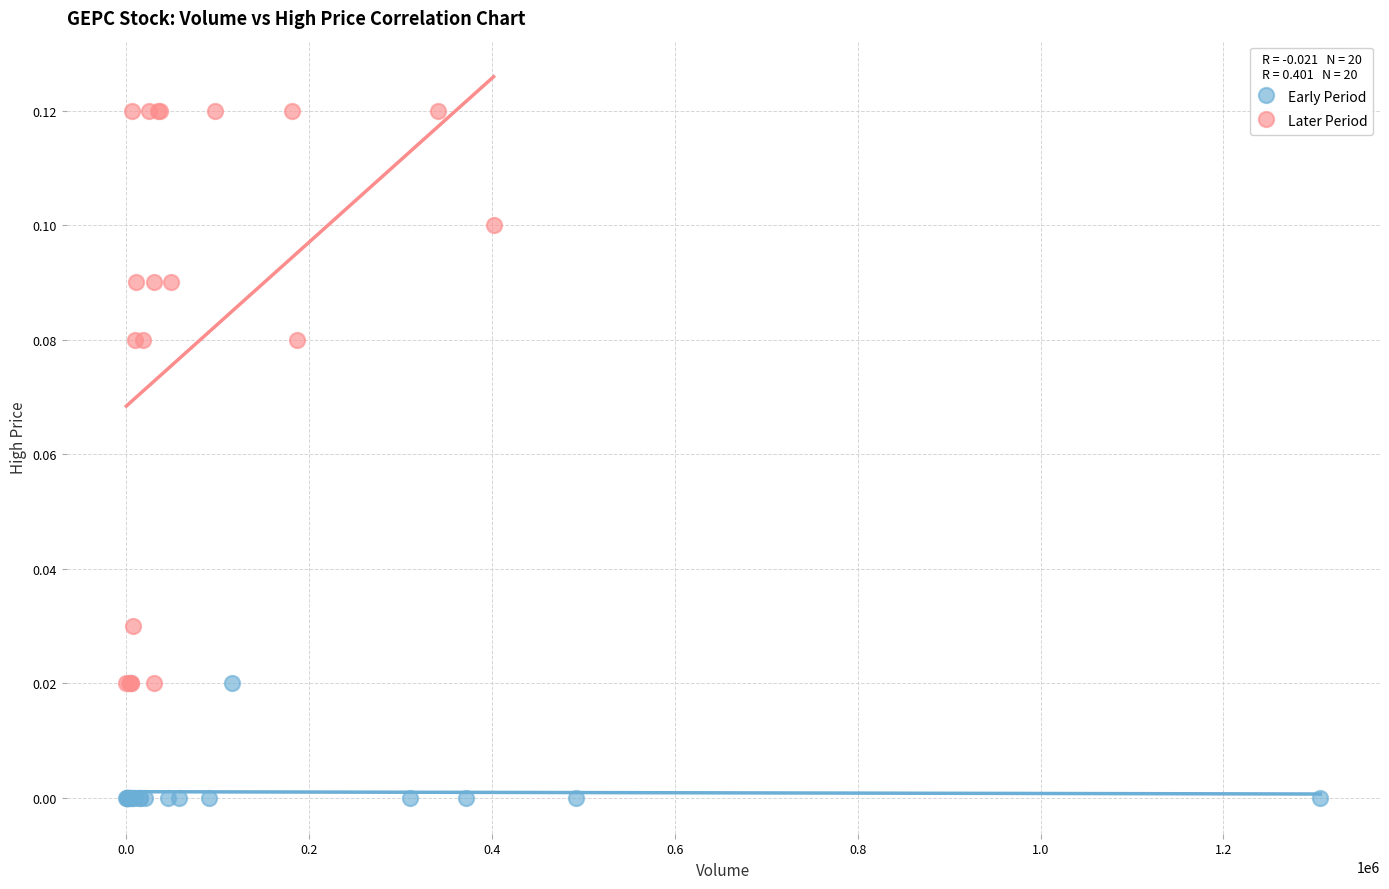

Which series reaches the minimum Y coordinate?

Early Period